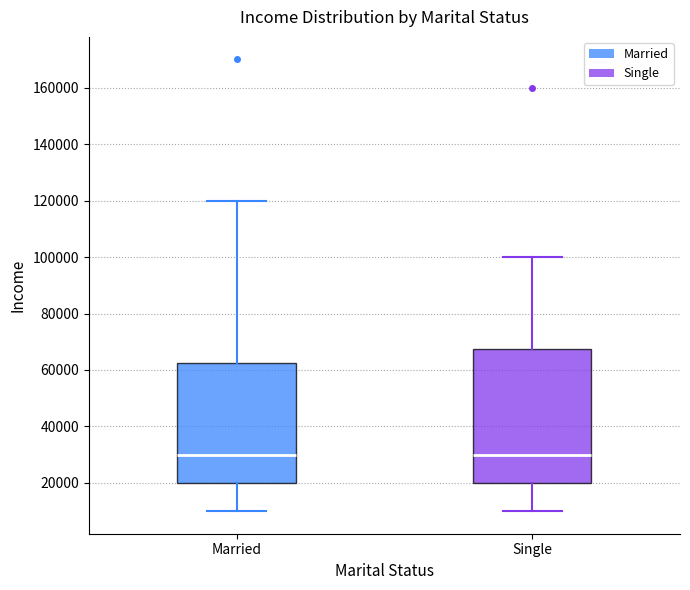

Comparing the boxes themselves (not the whiskers), which one is the tallest?

Single